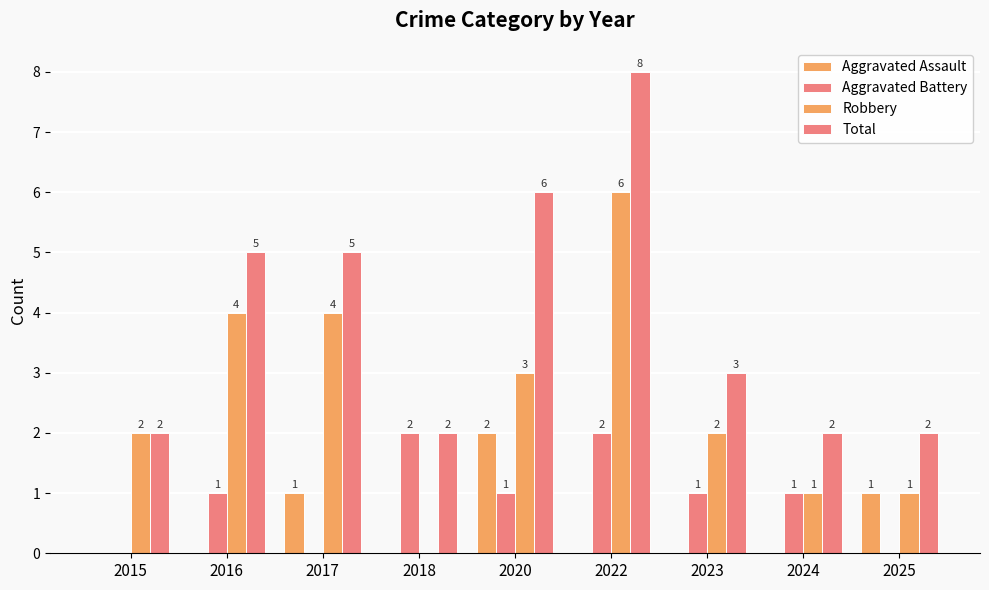

Reading left to right, transcribe all the data shown in this chart.

Aggravated Assault: 2015=0	2016=0	2017=1	2018=0	2020=2	2022=0	2023=0	2024=0	2025=1
Aggravated Battery: 2015=0	2016=1	2017=0	2018=2	2020=1	2022=2	2023=1	2024=1	2025=0
Robbery: 2015=2	2016=4	2017=4	2018=0	2020=3	2022=6	2023=2	2024=1	2025=1
Total: 2015=2	2016=5	2017=5	2018=2	2020=6	2022=8	2023=3	2024=2	2025=2